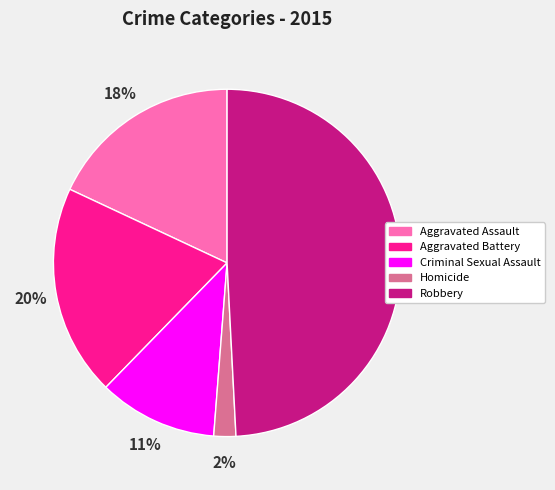

Does any single category account for the majority?

No